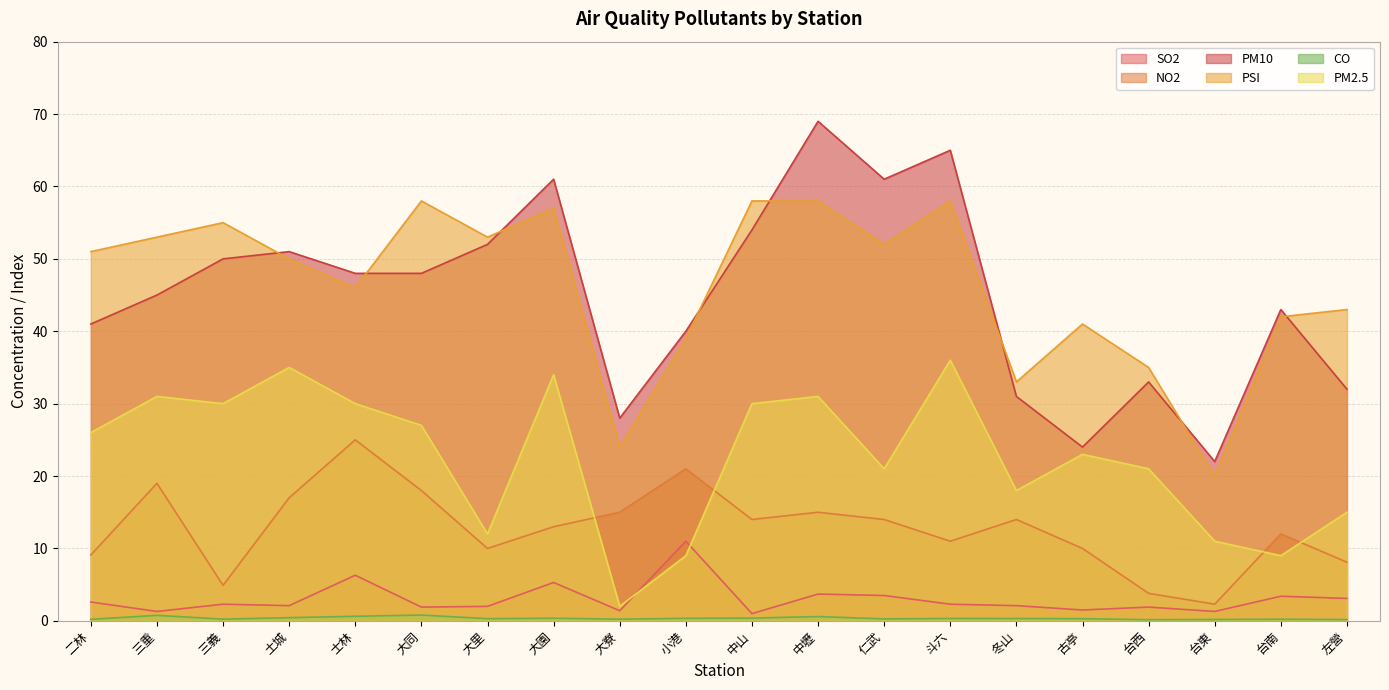

Reading left to right, what are all the values shown in this chart?

SO2: 二林=2.6	三重=1.3	三義=2.3	土城=2.1	士林=6.3	大同=1.9	大里=2.0	大園=5.3	大寮=1.4	小港=11.0	中山=1.0	中壢=3.7	仁武=3.5	斗六=2.3	冬山=2.1	古亭=1.5	台西=1.9	台東=1.3	台南=3.4	左營=3.1
NO2: 二林=9.1	三重=19.0	三義=4.9	土城=17.0	士林=25.0	大同=18.0	大里=10.0	大園=13.0	大寮=15.0	小港=21.0	中山=14.0	中壢=15.0	仁武=14.0	斗六=11.0	冬山=14.0	古亭=10.0	台西=3.8	台東=2.3	台南=12.0	左營=8.1
PM10: 二林=41.0	三重=45.0	三義=50.0	土城=51.0	士林=48.0	大同=48.0	大里=52.0	大園=61.0	大寮=28.0	小港=40.0	中山=54.0	中壢=69.0	仁武=61.0	斗六=65.0	冬山=31.0	古亭=24.0	台西=33.0	台東=22.0	台南=43.0	左營=32.0
PSI: 二林=51.0	三重=53.0	三義=55.0	土城=50.0	士林=46.0	大同=58.0	大里=53.0	大園=57.0	大寮=24.0	小港=39.0	中山=58.0	中壢=58.0	仁武=52.0	斗六=58.0	冬山=33.0	古亭=41.0	台西=35.0	台東=20.0	台南=42.0	左營=43.0
CO: 二林=0.2	三重=0.8	三義=0.2	土城=0.4	士林=0.6	大同=0.8	大里=0.3	大園=0.4	大寮=0.2	小港=0.3	中山=0.4	中壢=0.6	仁武=0.3	斗六=0.3	冬山=0.3	古亭=0.3	台西=0.2	台東=0.2	台南=0.2	左營=0.2
PM2.5: 二林=26.0	三重=31.0	三義=30.0	土城=35.0	士林=30.0	大同=27.0	大里=12.0	大園=34.0	大寮=2.0	小港=9.0	中山=30.0	中壢=31.0	仁武=21.0	斗六=36.0	冬山=18.0	古亭=23.0	台西=21.0	台東=11.0	台南=9.0	左營=15.0